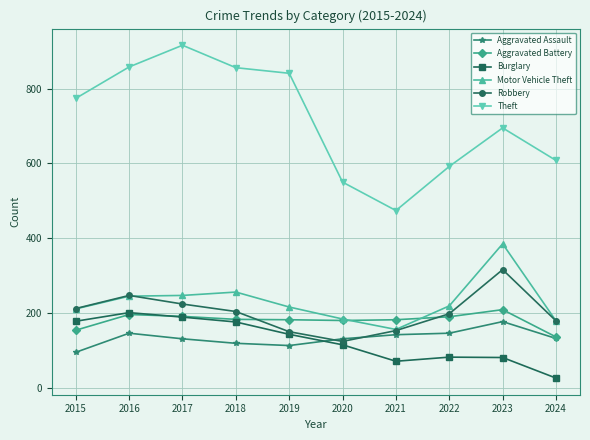

Count the number of categories in the chart.

10